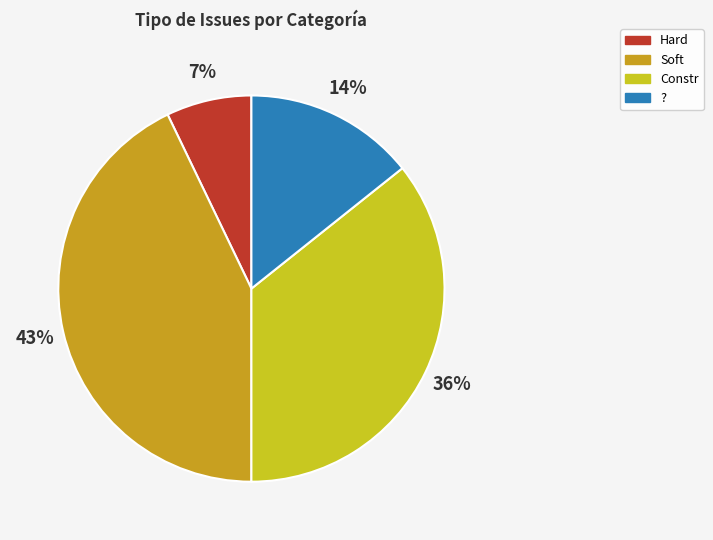

Is there a majority slice in this chart?

No